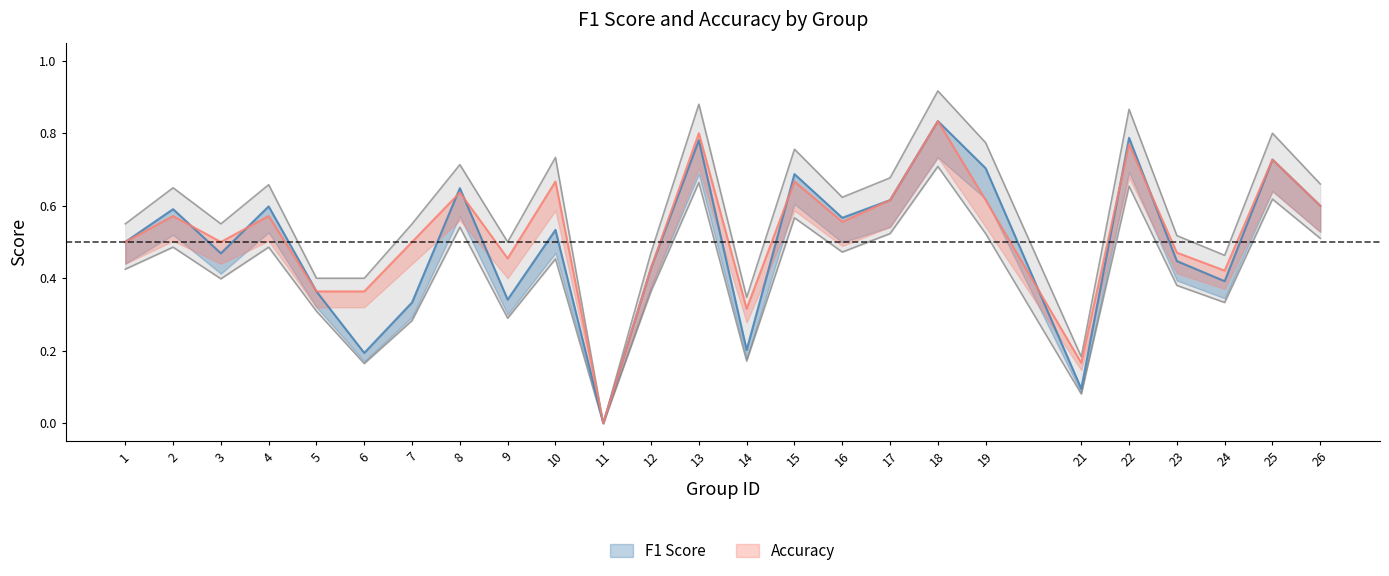

What is the difference between the F1 Score values at 6 and 17?

0.4